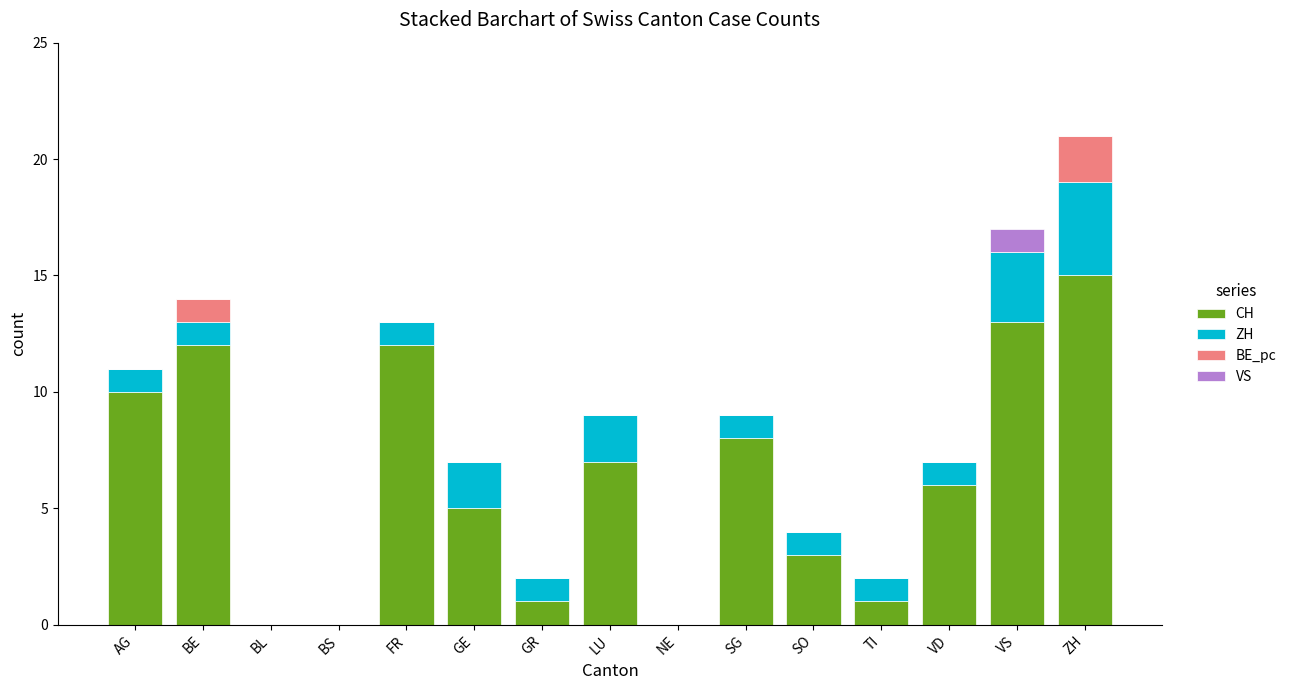

What is the maximum value for CH?

15